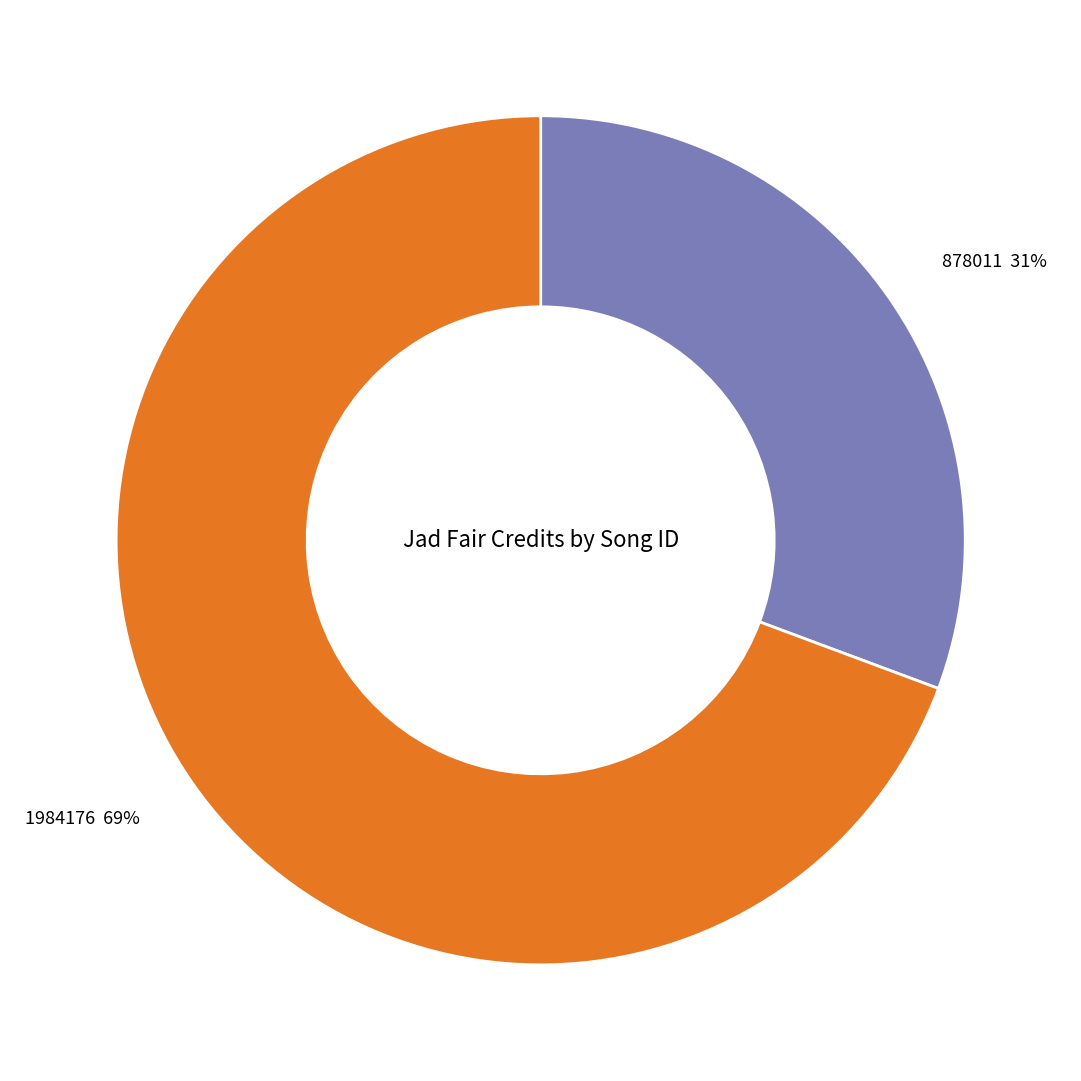

How many segments does this pie chart have?

2